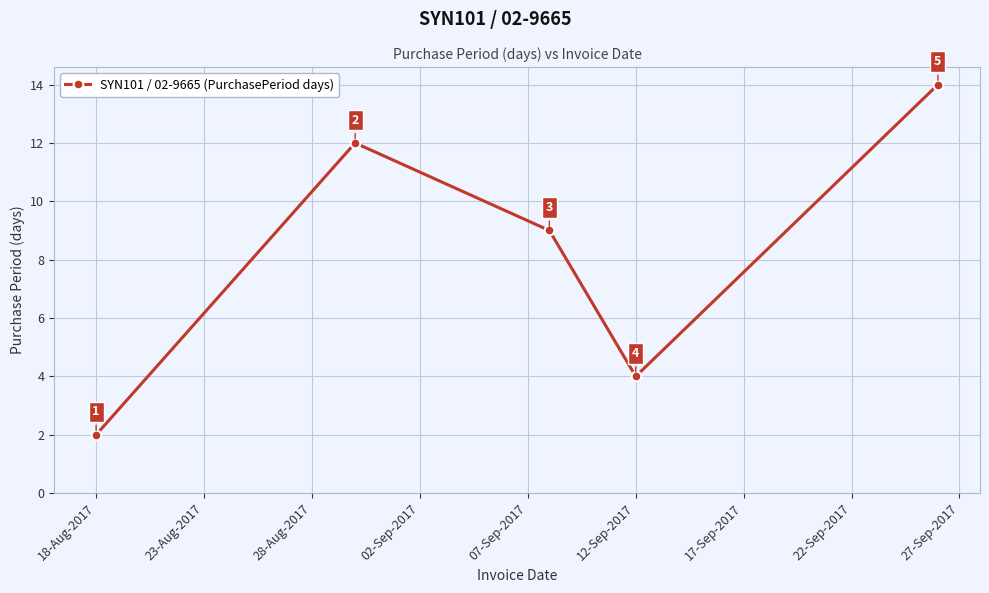

How many interior local valleys (lower than both neighbors) does the data have?

1